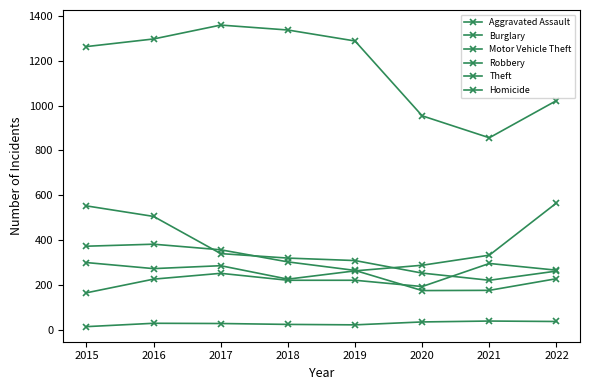

Is this an area chart (filled region under the line)?

No